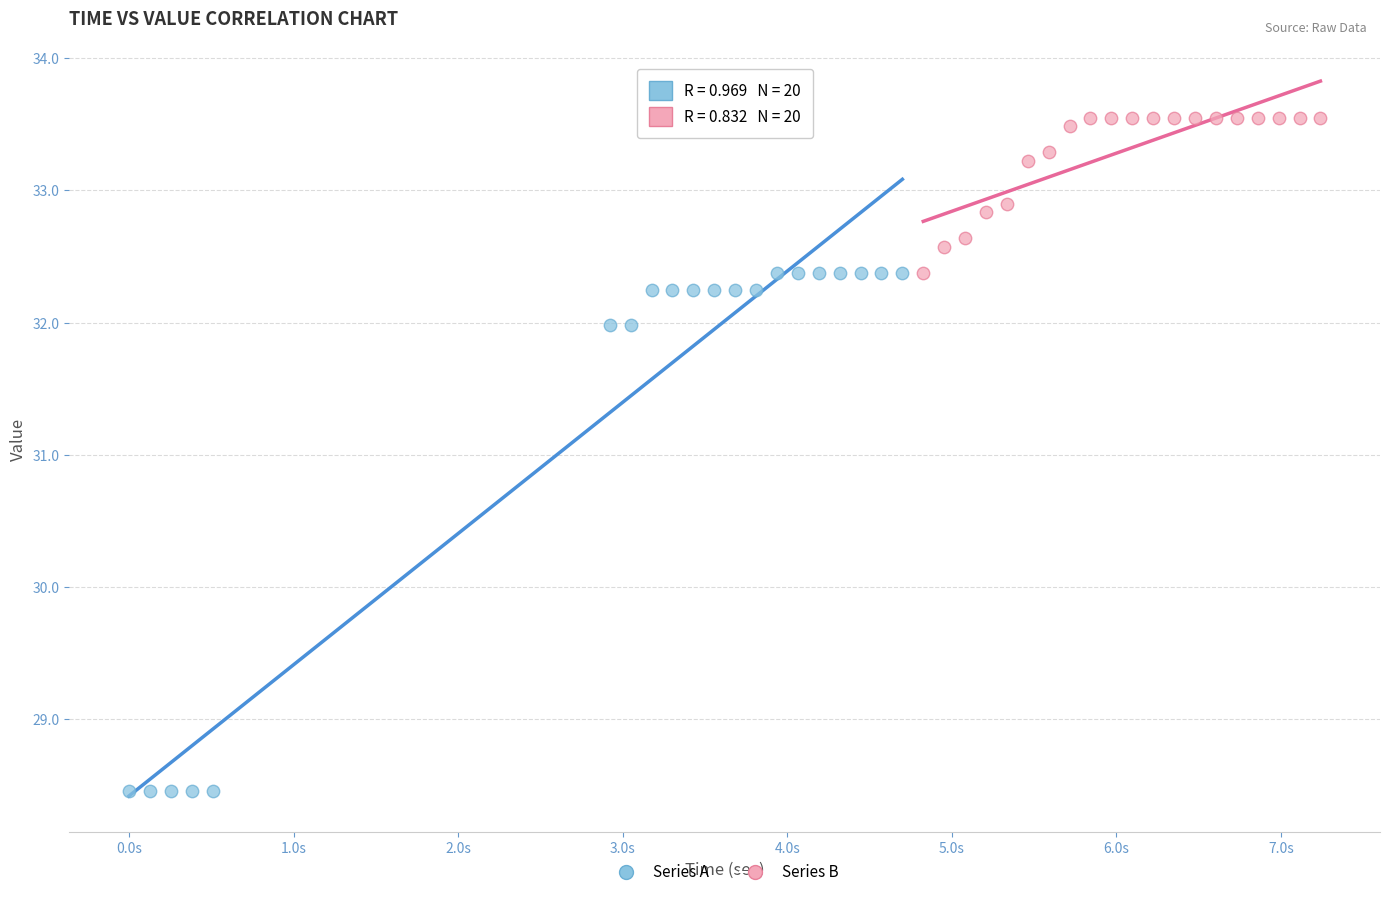

Which series reaches the minimum Y coordinate?

Series A